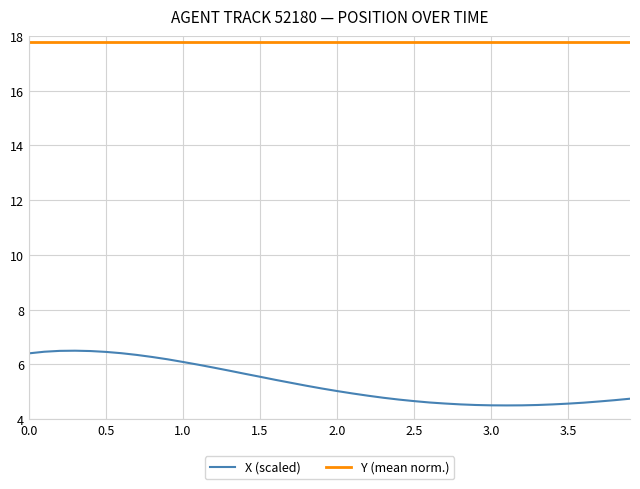

What is the minimum value shown in the chart?

4.5